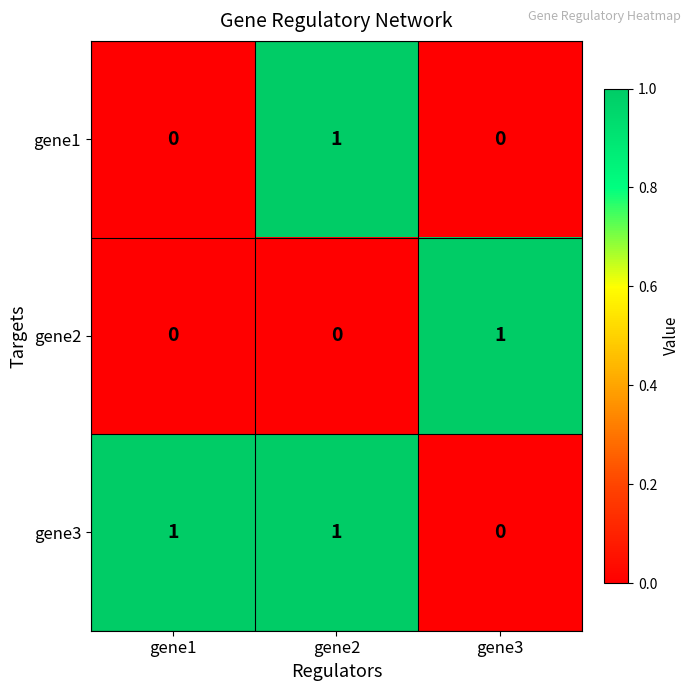

Between gene1 and gene2, which series saw the biggest shift?

gene1